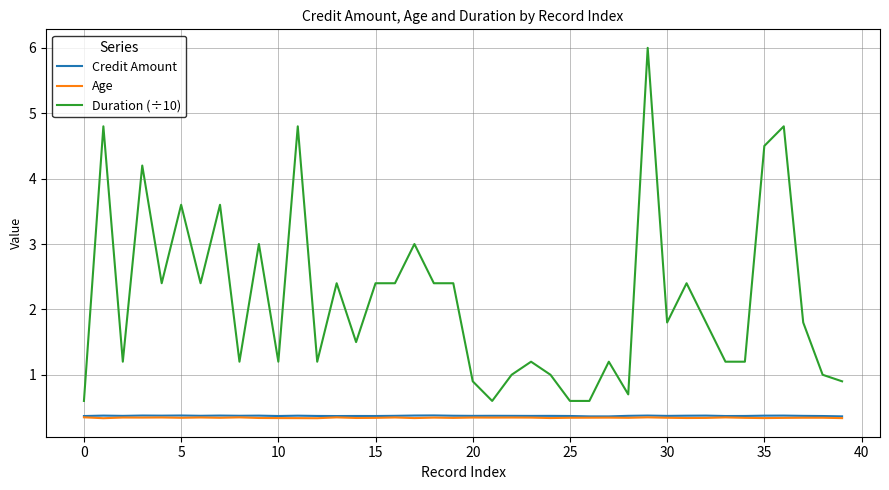

Reading left to right, transcribe all the data shown in this chart.

Credit Amount: 0.4	0.4	0.4	0.4	0.4	0.4	0.4	0.4	0.4	0.4	0.4	0.4	0.4	0.4	0.4	0.4	0.4	0.4	0.4	0.4	0.4	0.4	0.4	0.4	0.4	0.4	0.4	0.4	0.4	0.4	0.4	0.4	0.4	0.4	0.4	0.4	0.4	0.4	0.4	0.4
Age: 0.3	0.3	0.3	0.3	0.3	0.3	0.3	0.3	0.3	0.3	0.3	0.3	0.3	0.3	0.3	0.3	0.3	0.3	0.3	0.3	0.3	0.3	0.3	0.3	0.3	0.3	0.3	0.3	0.3	0.3	0.3	0.3	0.3	0.3	0.3	0.3	0.3	0.3	0.3	0.3
Duration (÷10): 0.6	4.8	1.2	4.2	2.4	3.6	2.4	3.6	1.2	3.0	1.2	4.8	1.2	2.4	1.5	2.4	2.4	3.0	2.4	2.4	0.9	0.6	1.0	1.2	1.0	0.6	0.6	1.2	0.7	6.0	1.8	2.4	1.8	1.2	1.2	4.5	4.8	1.8	1.0	0.9